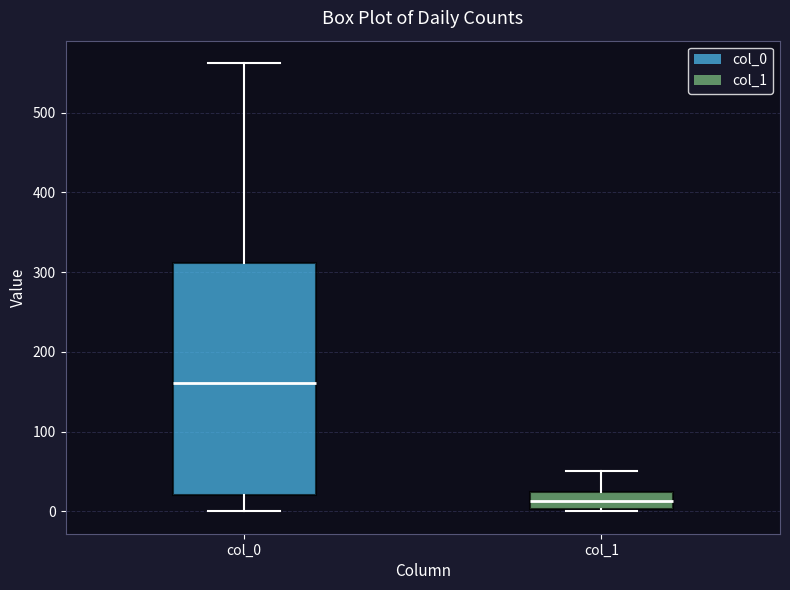

Which box's median line is the highest?

col_0